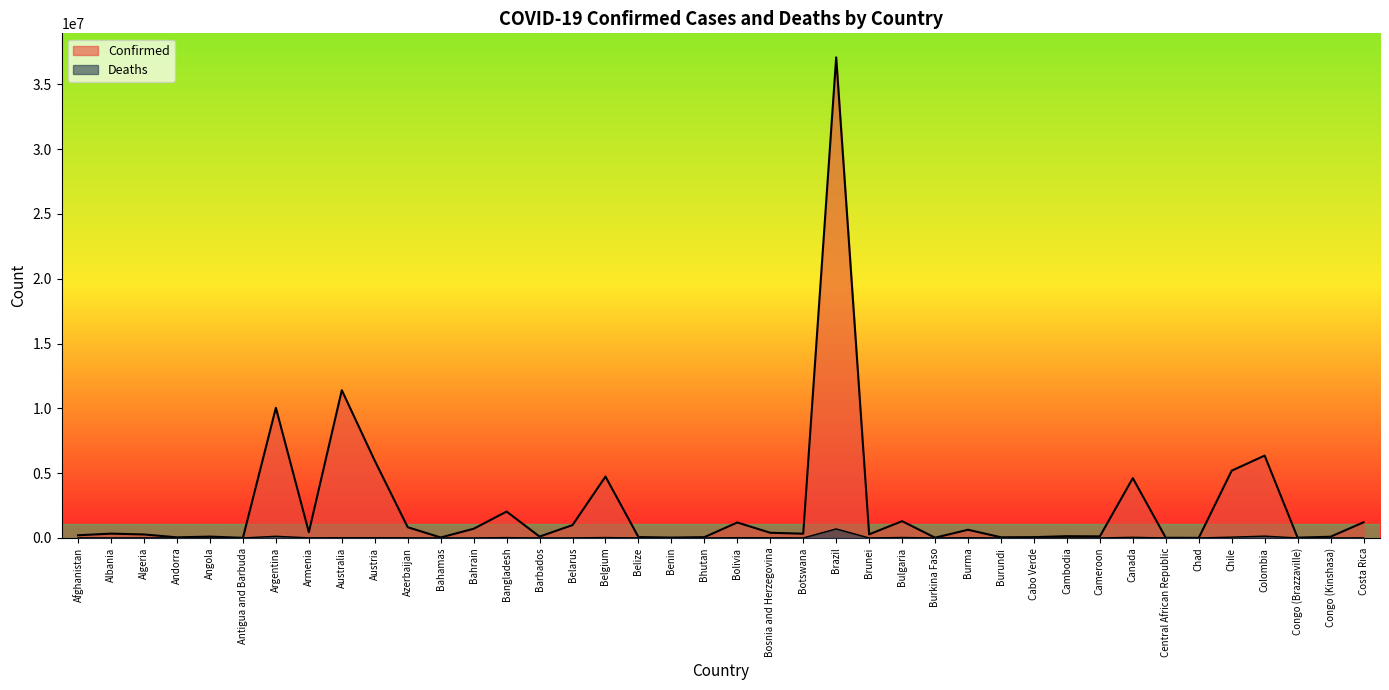

Reading left to right, what are all the values shown in this chart?

Confirmed: 209484	334457	271496	47890	105288	9106	10044957	447308	11401996	5961143	828825	37491	710693	2037871	106798	994037	4739365	70757	27999	62627	1194277	401729	329758	37085675	279661	1297523	22056	633950	53631	63244	138719	124392	4617095	15368	7679	5192286	6359093	25087	95749	1209725
Deaths: 7896	3598	6881	165	1933	146	130472	8727	19578	21970	10138	833	1553	29445	579	7118	33814	688	163	21	22365	16280	2801	699310	225	38228	396	19490	38	413	3056	1965	51720	113	194	64273	142339	388	1464	9245